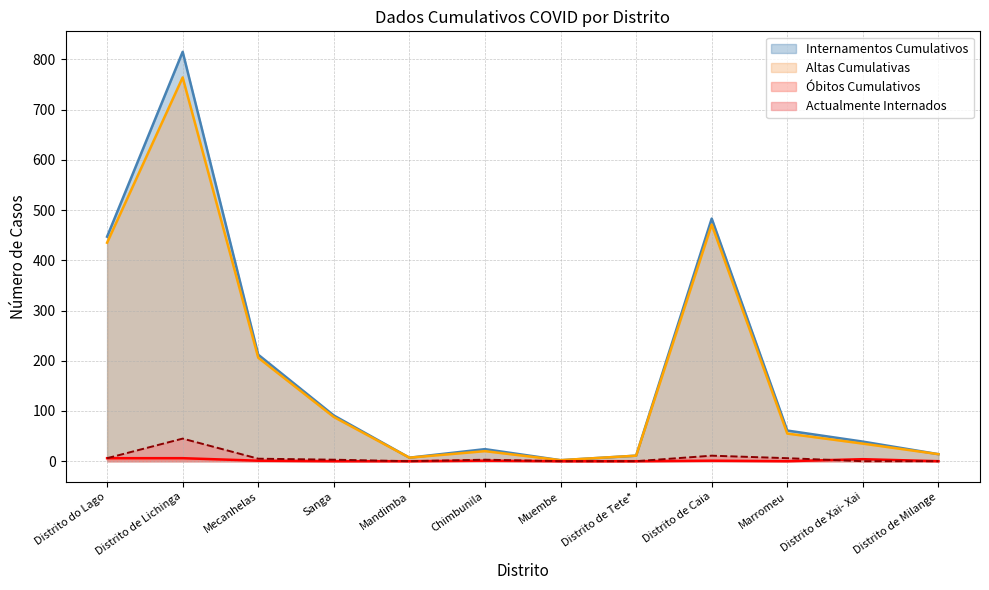

What is the approximate value of Internamentos Cumulativos at Distrito de Caia?

483